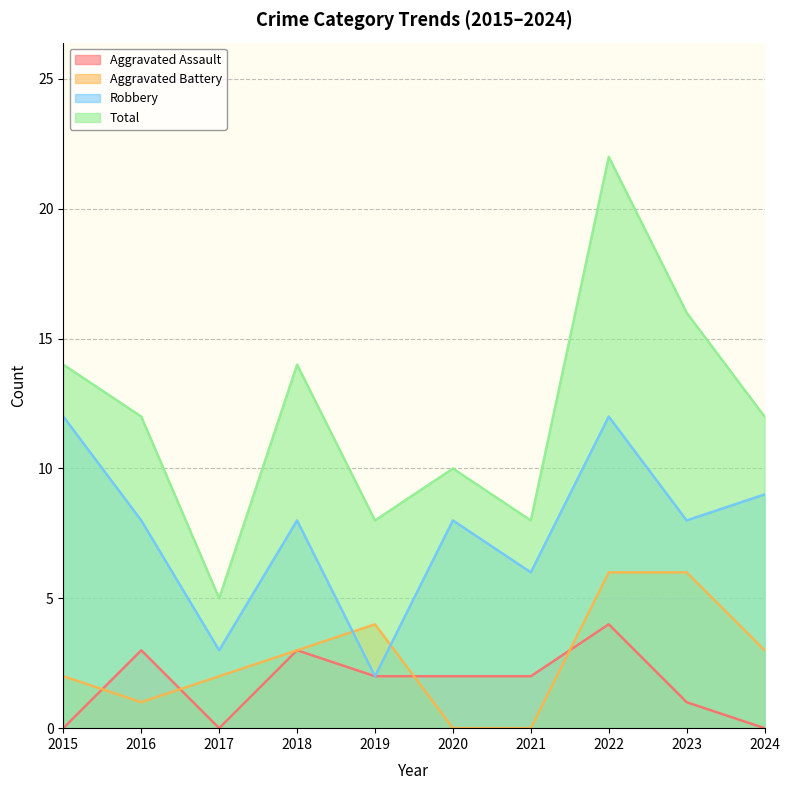

What is the highest value of the Total series?

22